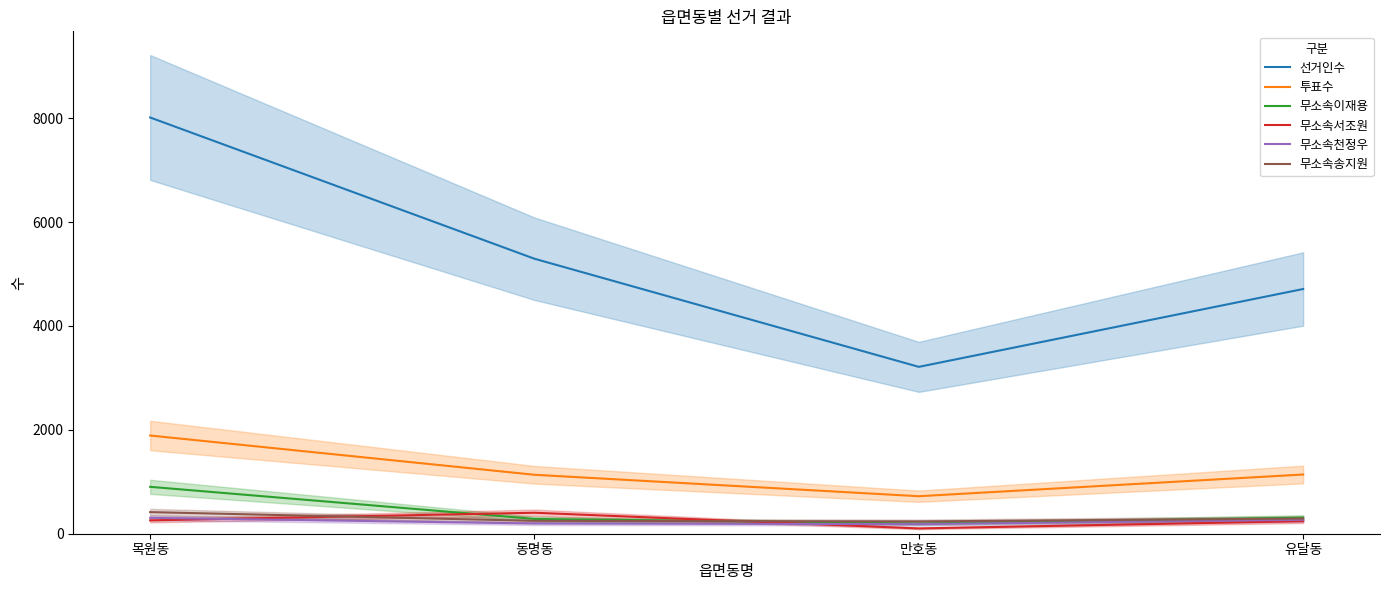

What is the label of the 2nd point from the left?

동명동